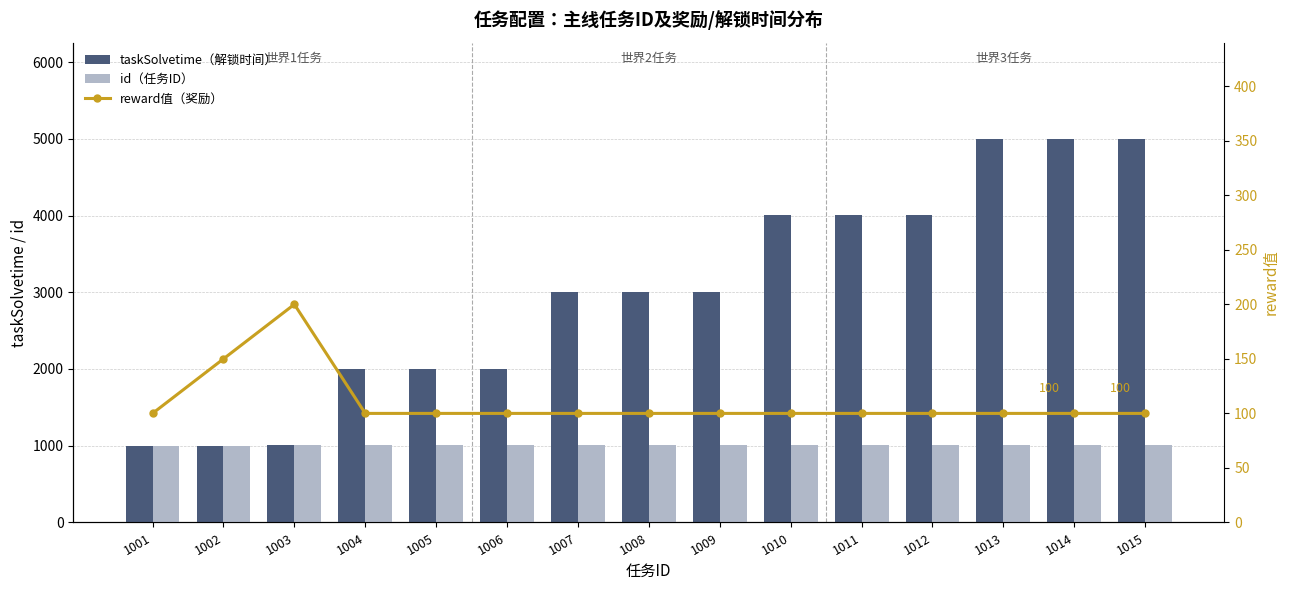

At 1009, list the series in order from largest to smallest.

taskSolvetime（解锁时间）, id（任务ID）, reward值（奖励）